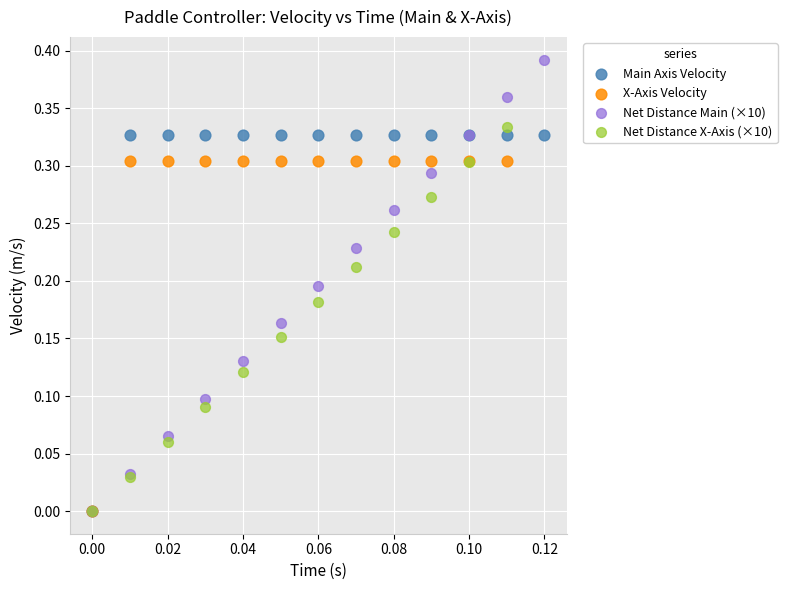

What are all the series names shown in the legend?

Main Axis Velocity, X-Axis Velocity, Net Distance Main (×10), Net Distance X-Axis (×10)